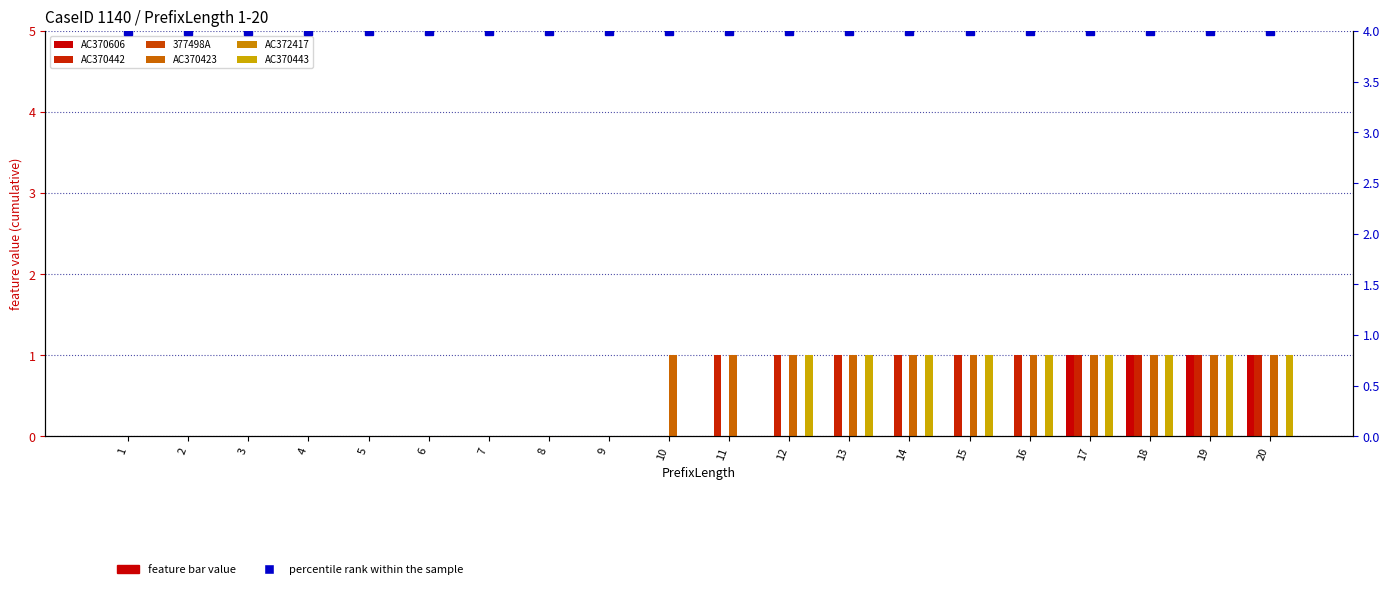

How many AC370443 values are between 0 and 1?

20